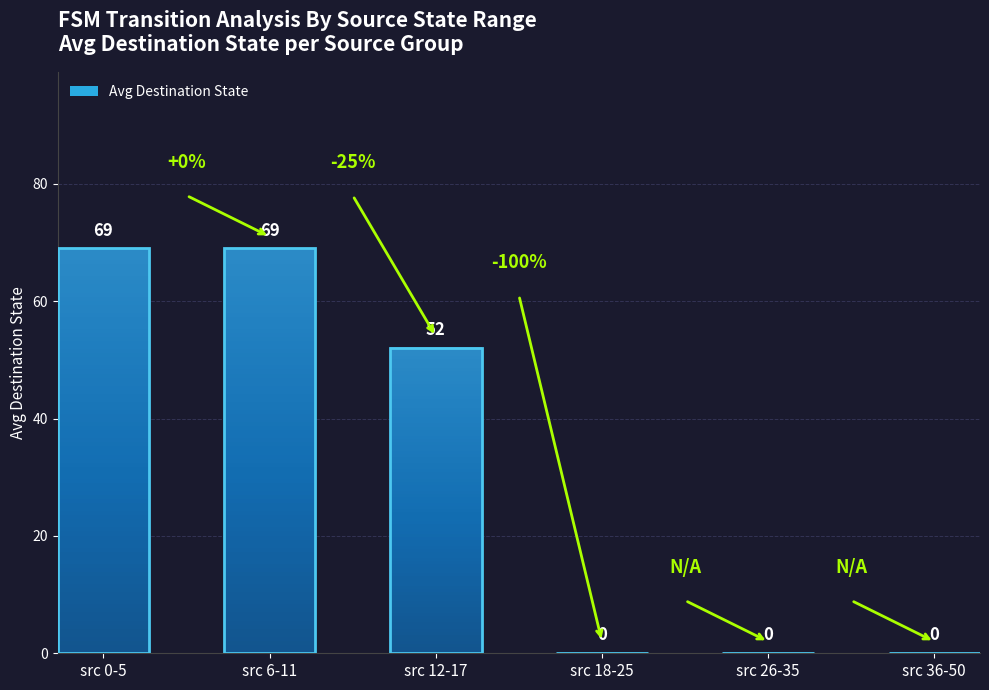

Count the values in the range 0 to 69.

6